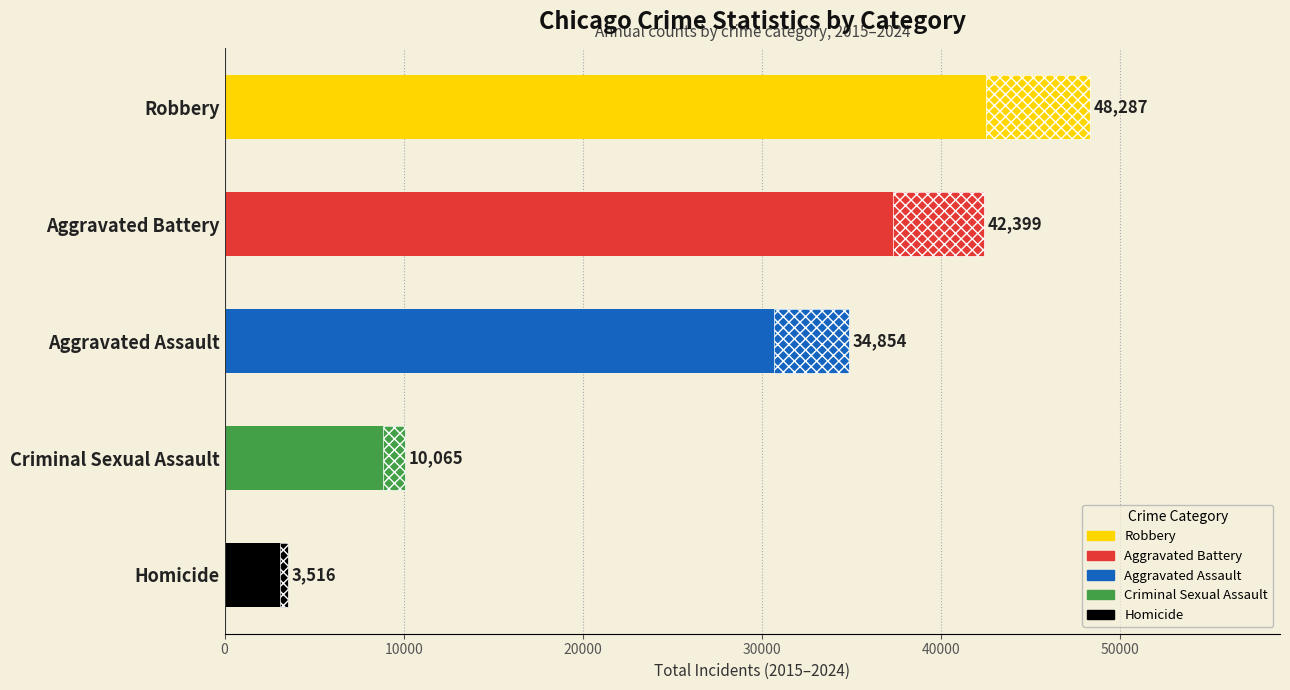

The chart shows a value of 27541 at Robbery. True or false?

False